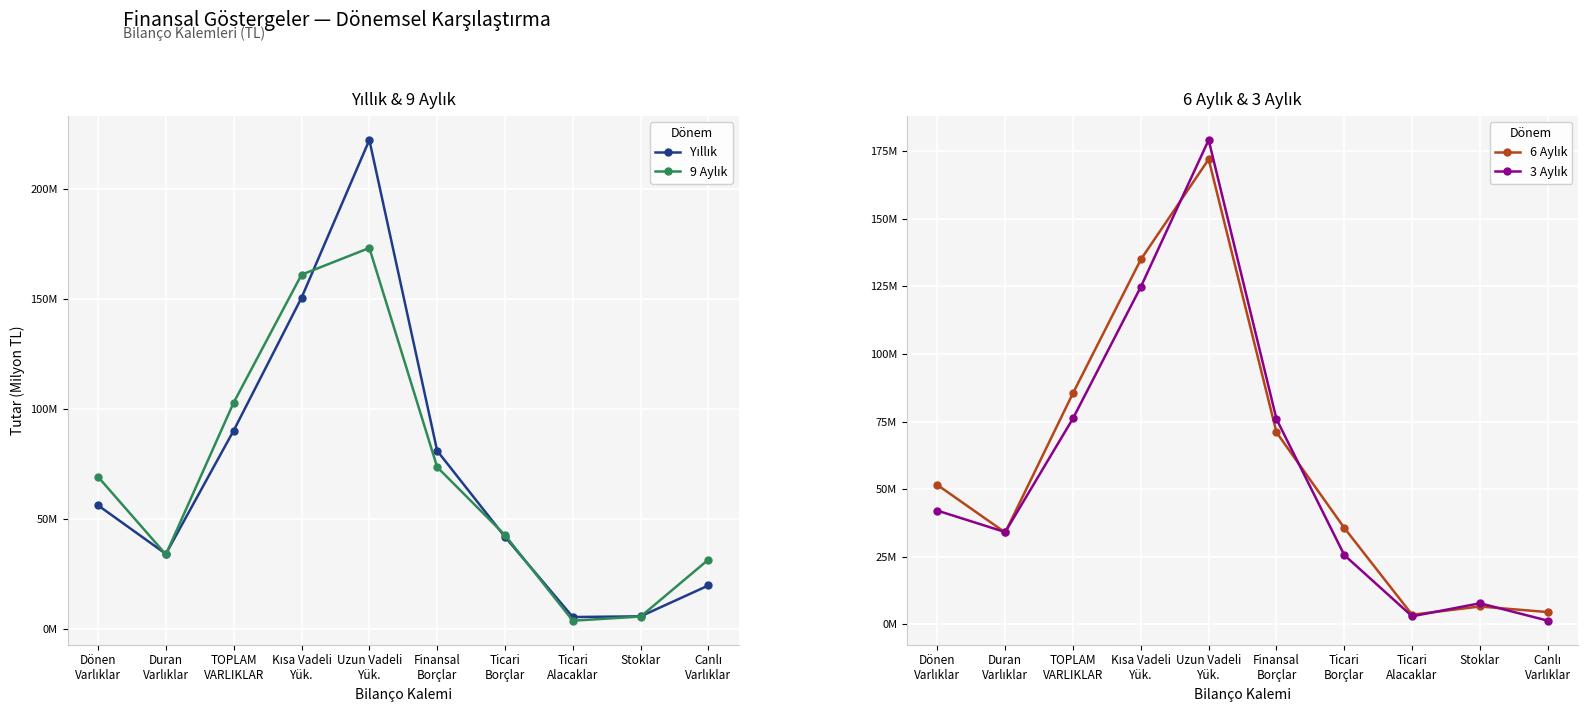

Which category has the highest value across all series?

Uzun Vadeli
Yük.